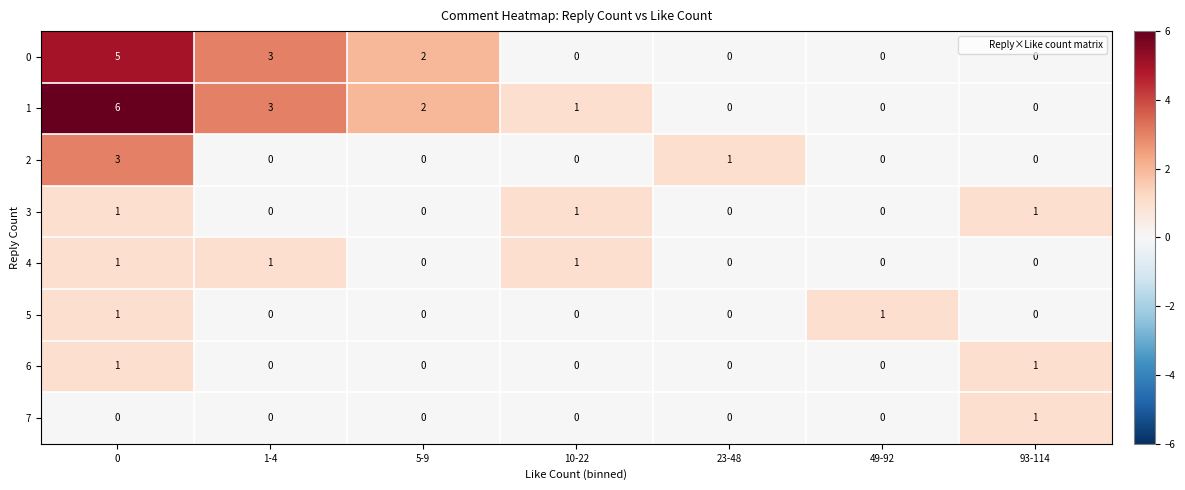

At which label is 0 closest to 2?

5-9